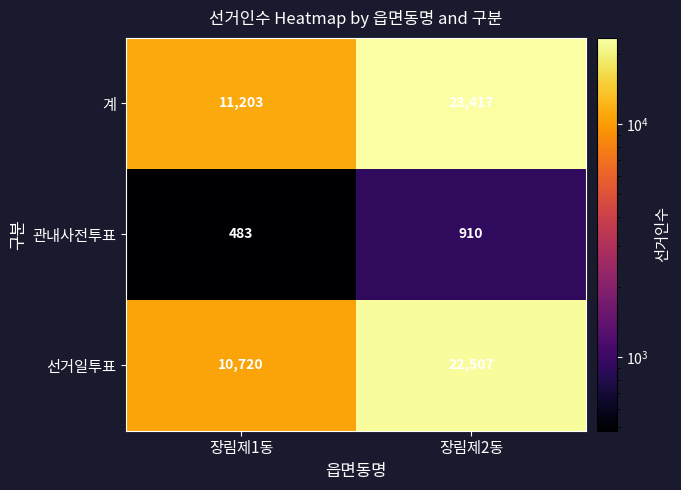

What is the approximate value of 선거일투표 at 장림제2동?

22507